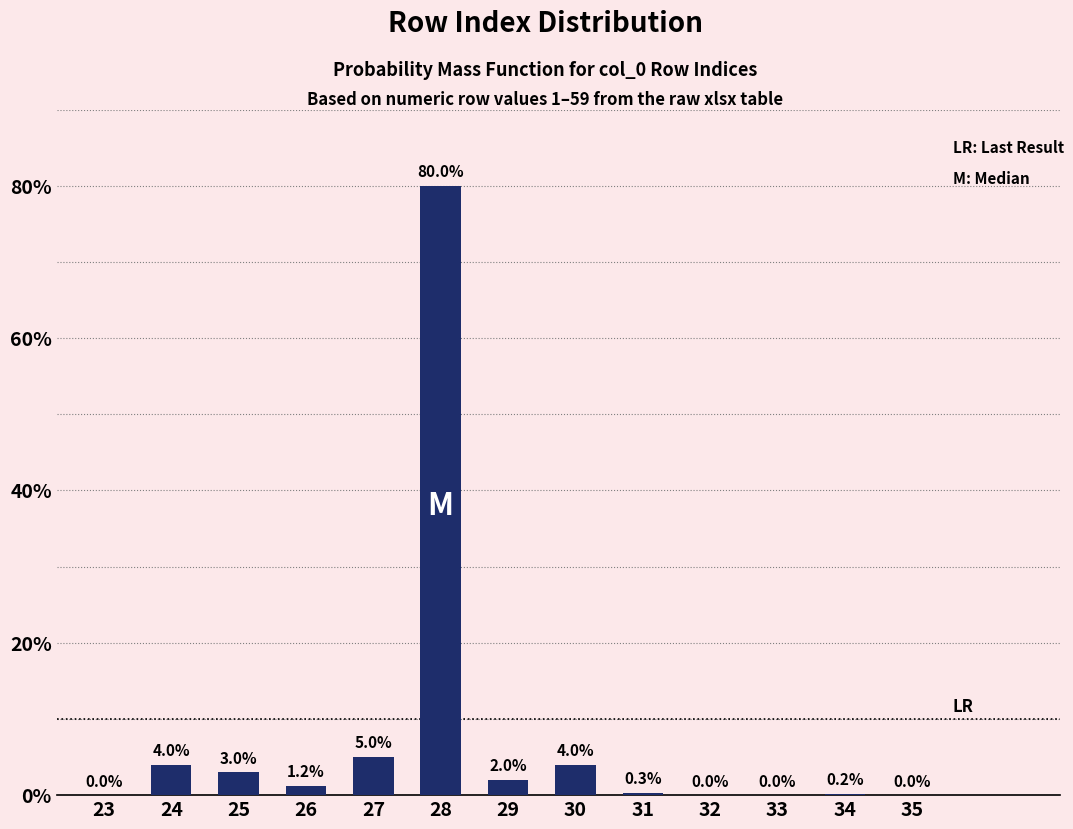

Reading left to right, transcribe all the data shown in this chart.

23=0.0	24=4.0	25=3.0	26=1.2	27=5.0	28=80.0	29=2.0	30=4.0	31=0.3	32=0.0	33=0.0	34=0.2	35=0.0